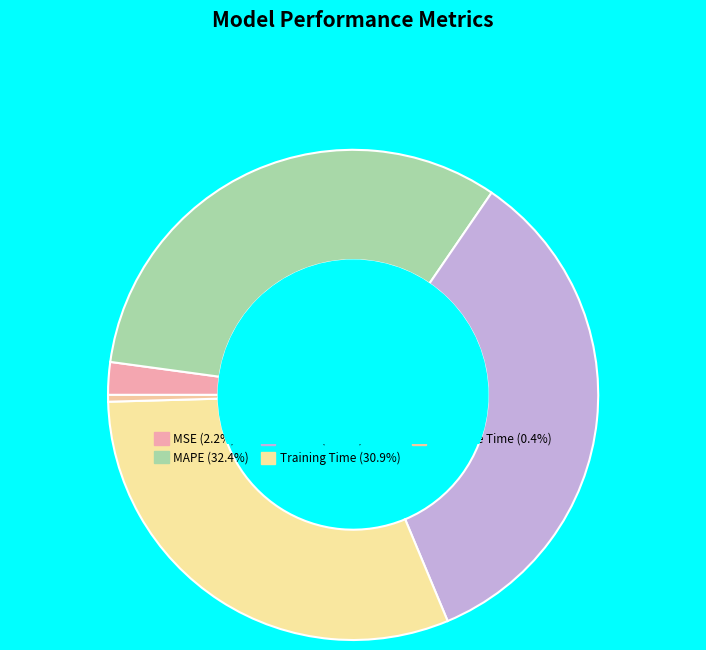

Is there a majority slice in this chart?

No